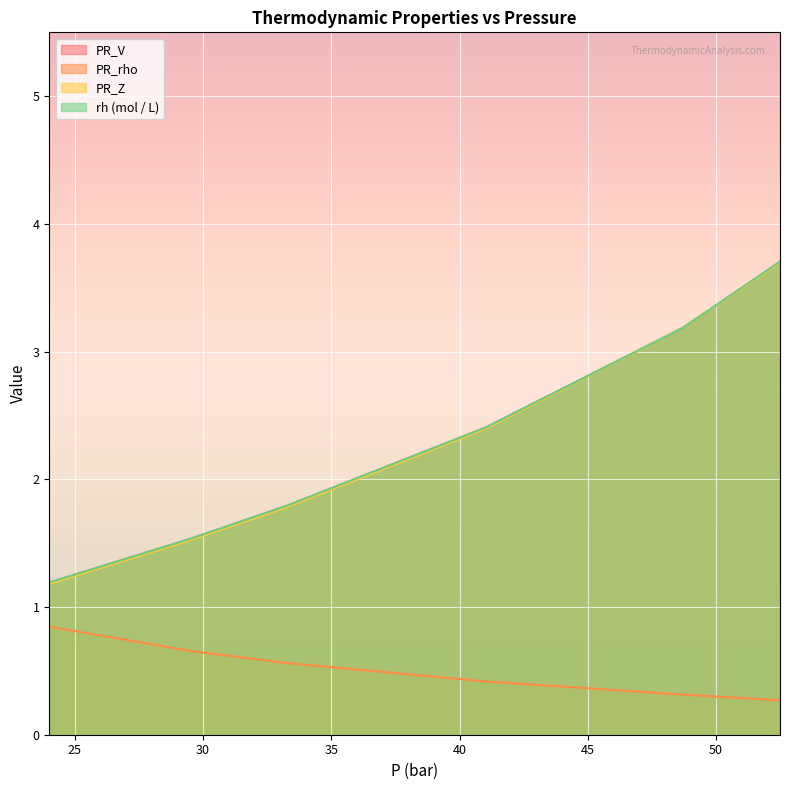

How many lines are shown in the chart?

4